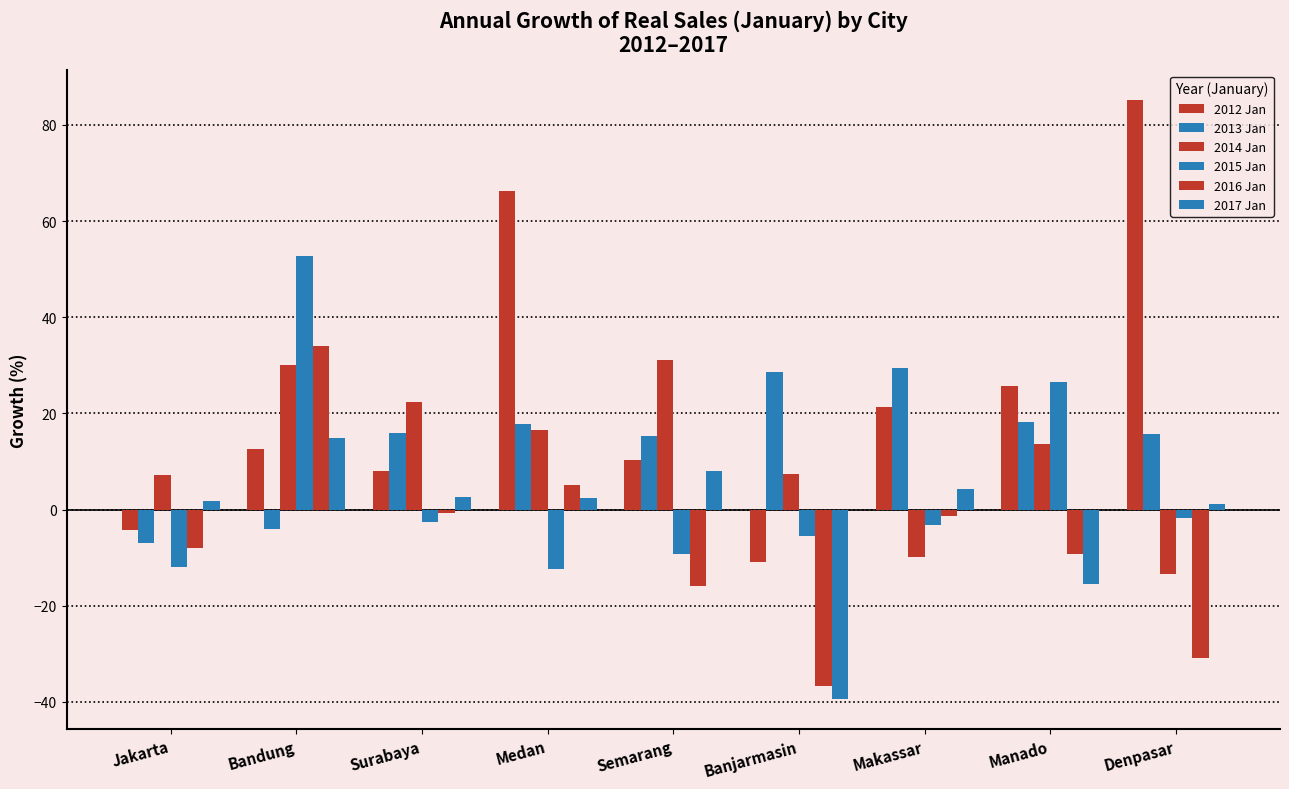

How many bars are there in each group?

6